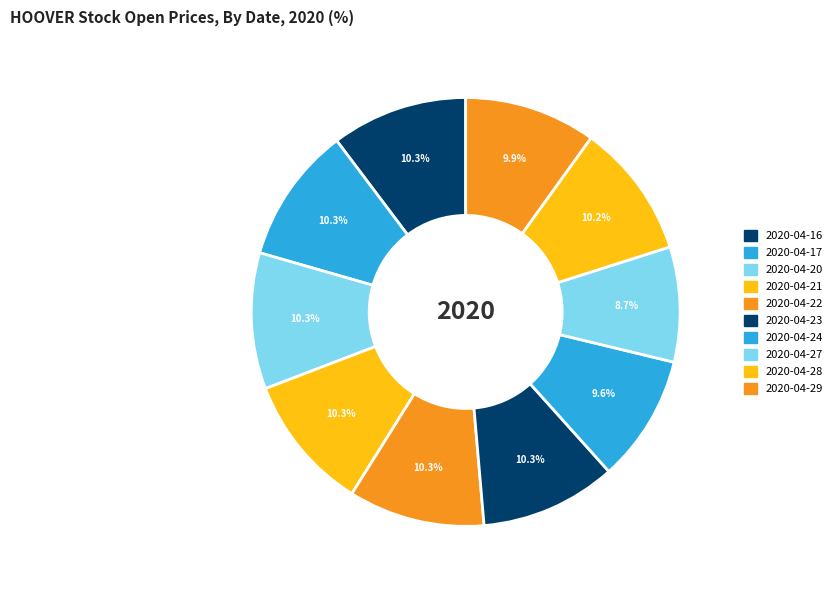

Rank the categories by value from lowest to highest.

2020-04-27, 2020-04-24, 2020-04-29, 2020-04-28, 2020-04-16, 2020-04-17, 2020-04-20, 2020-04-21, 2020-04-22, 2020-04-23